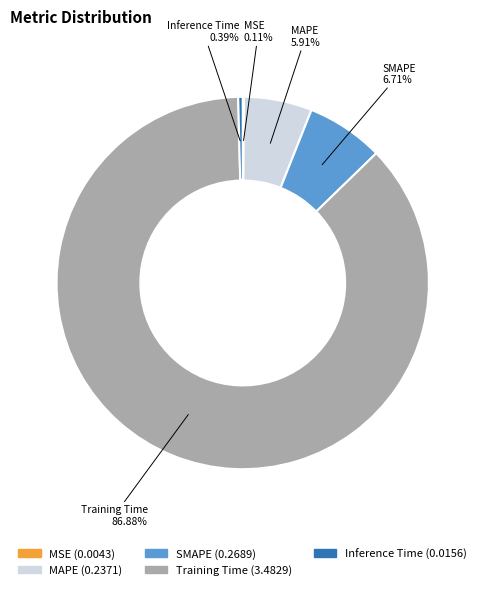

To the nearest percent, what is the difference between the largest and smallest slice percentages?

87%